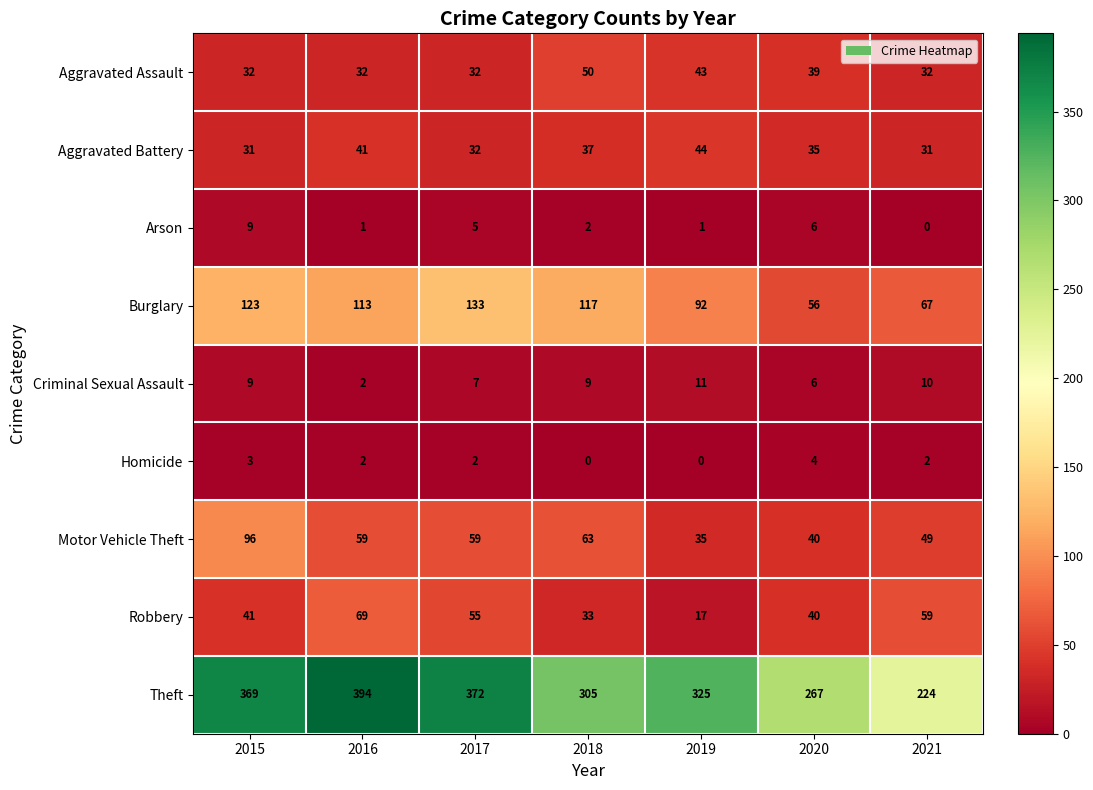

At 2019, list the series in order from largest to smallest.

Theft, Burglary, Aggravated Battery, Aggravated Assault, Motor Vehicle Theft, Robbery, Criminal Sexual Assault, Arson, Homicide